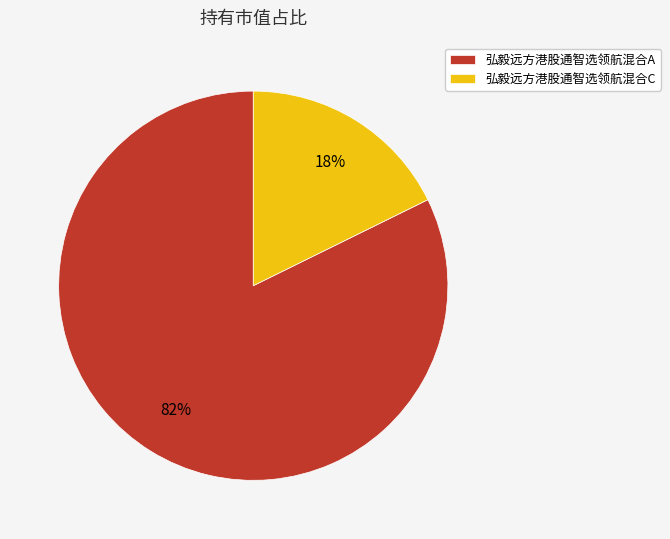

To the nearest percent, what is the combined percentage of 弘毅远方港股通智选领航混合C and 弘毅远方港股通智选领航混合A?

100%